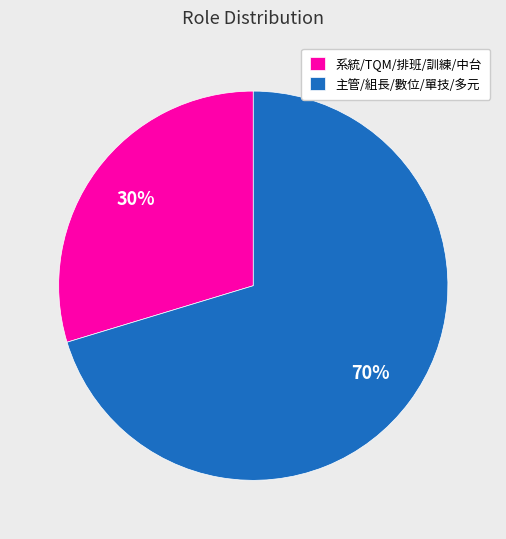

Is there a majority slice in this chart?

Yes